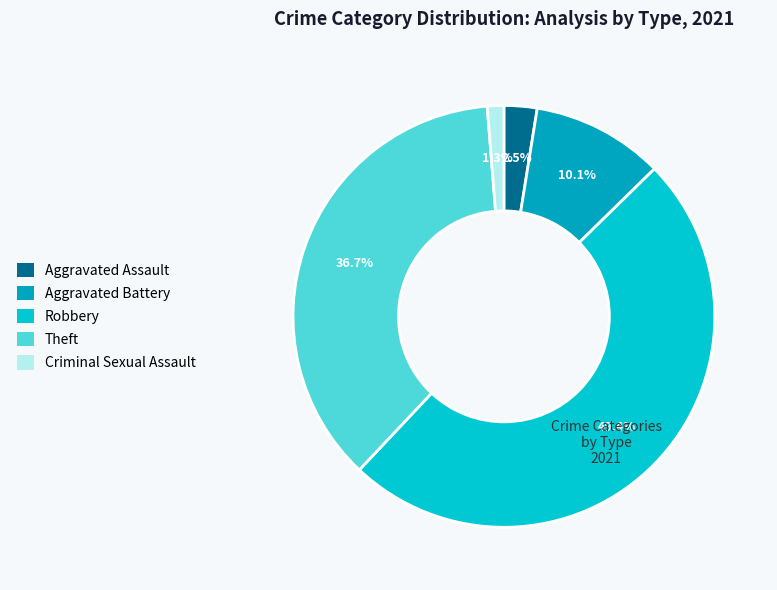

What percentage is NOT represented by Robbery?

50.6%